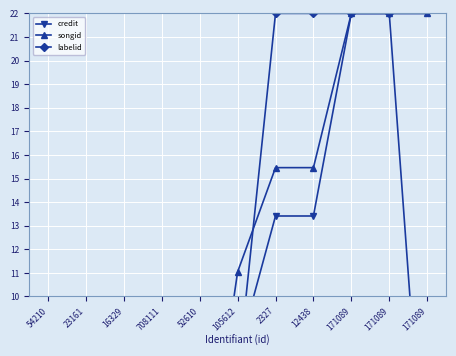

What is the sum of all songid values?

108.0